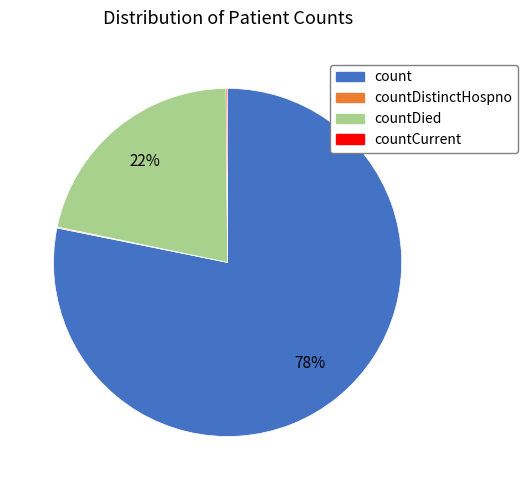

To the nearest percent, what is the average slice percentage?

25%